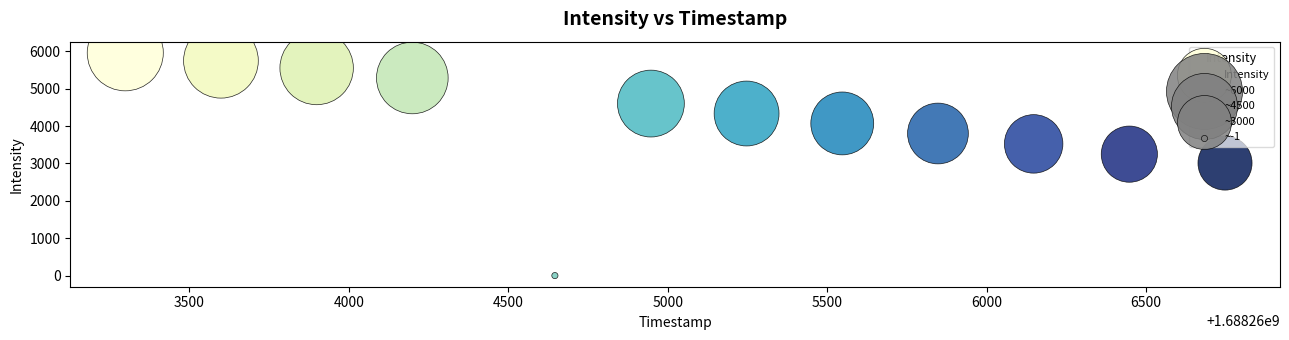

What is the range of Y values (max minus min)?

5963.2